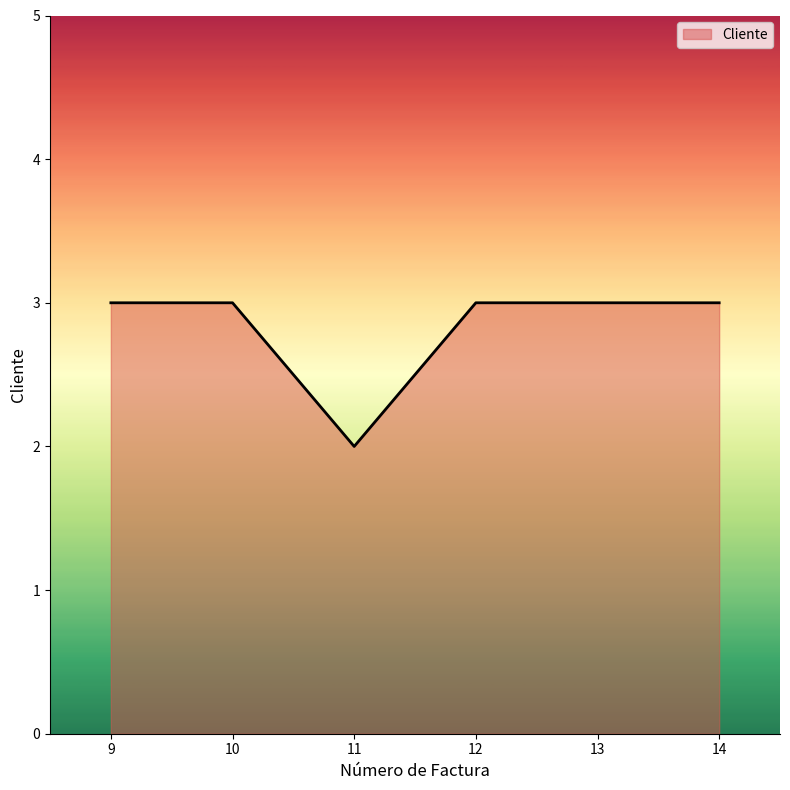

Which category has the lowest value across all series?

11